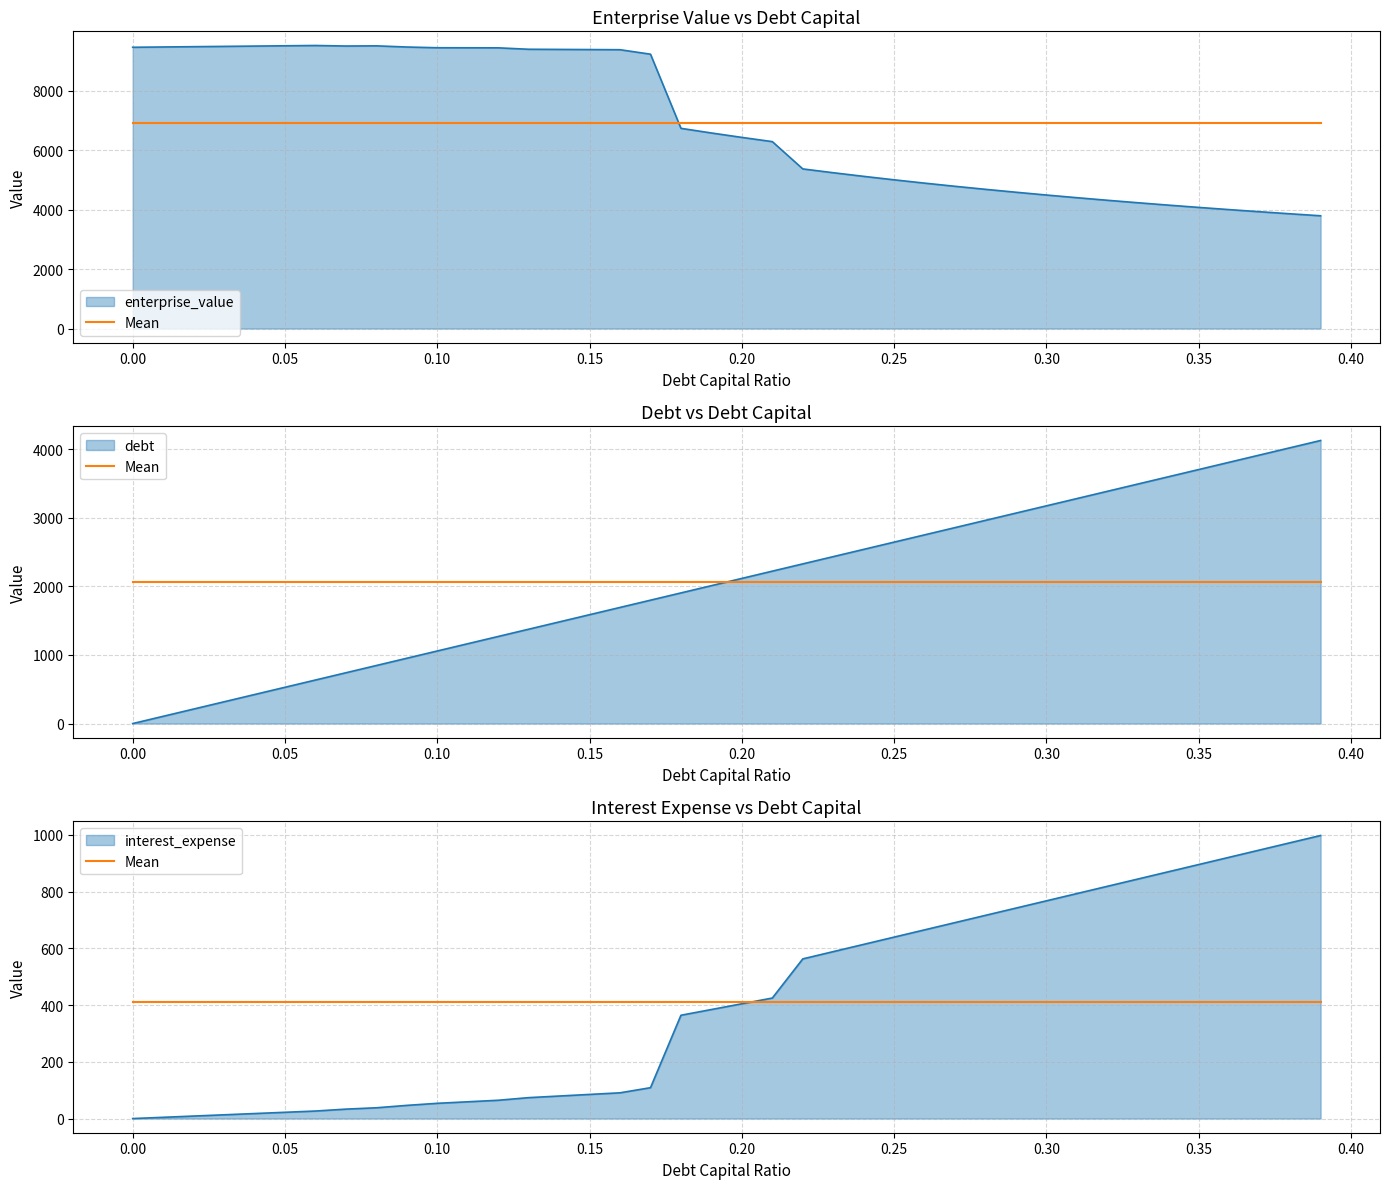

True or false: enterprise_value has more than 0 interior local peaks.

True